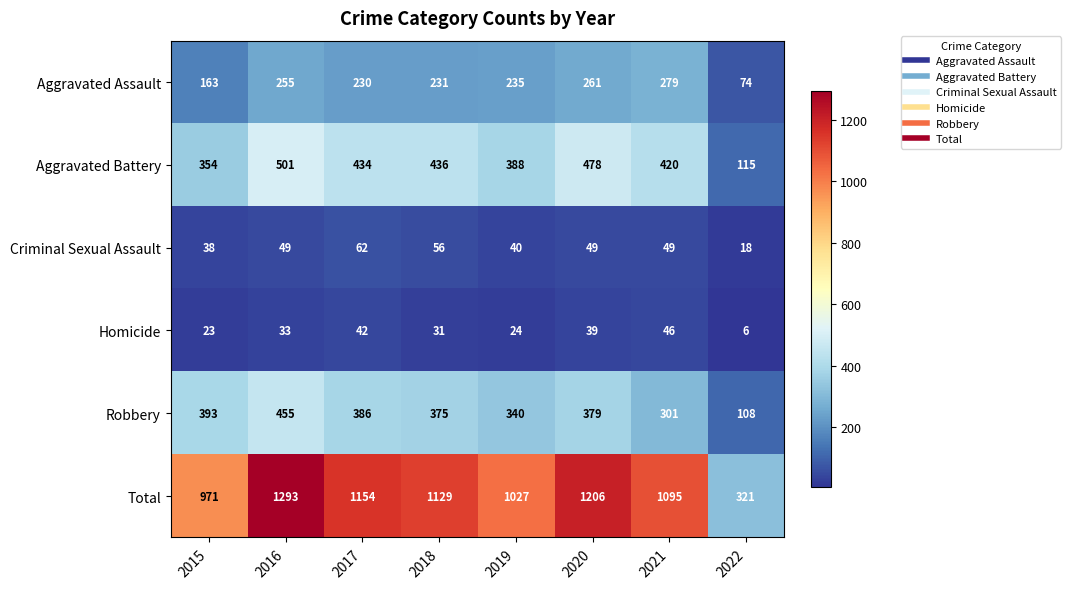

What is the difference between the Total values at 2017 and 2022?

833